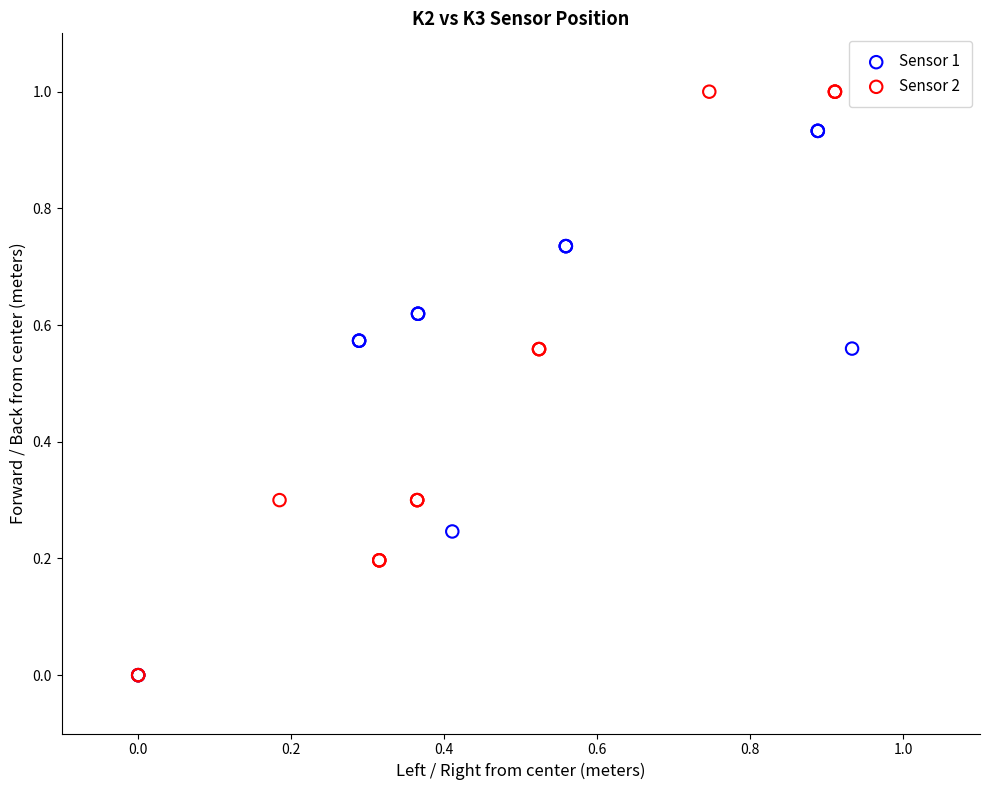

Which series has the largest Y range (max minus min)?

Sensor 2